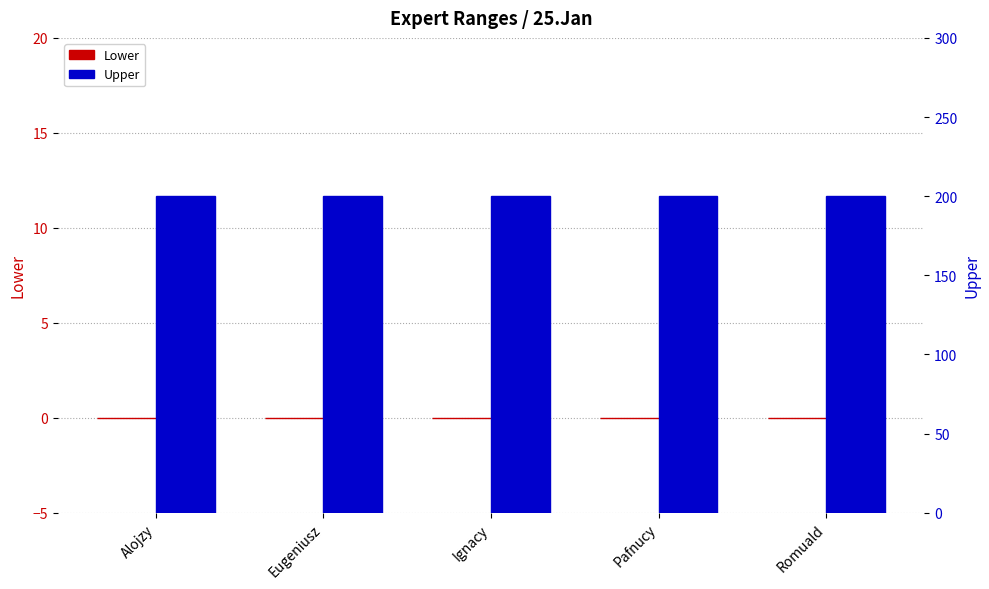

What is the sum of the Upper values at Alojzy and Ignacy?

400